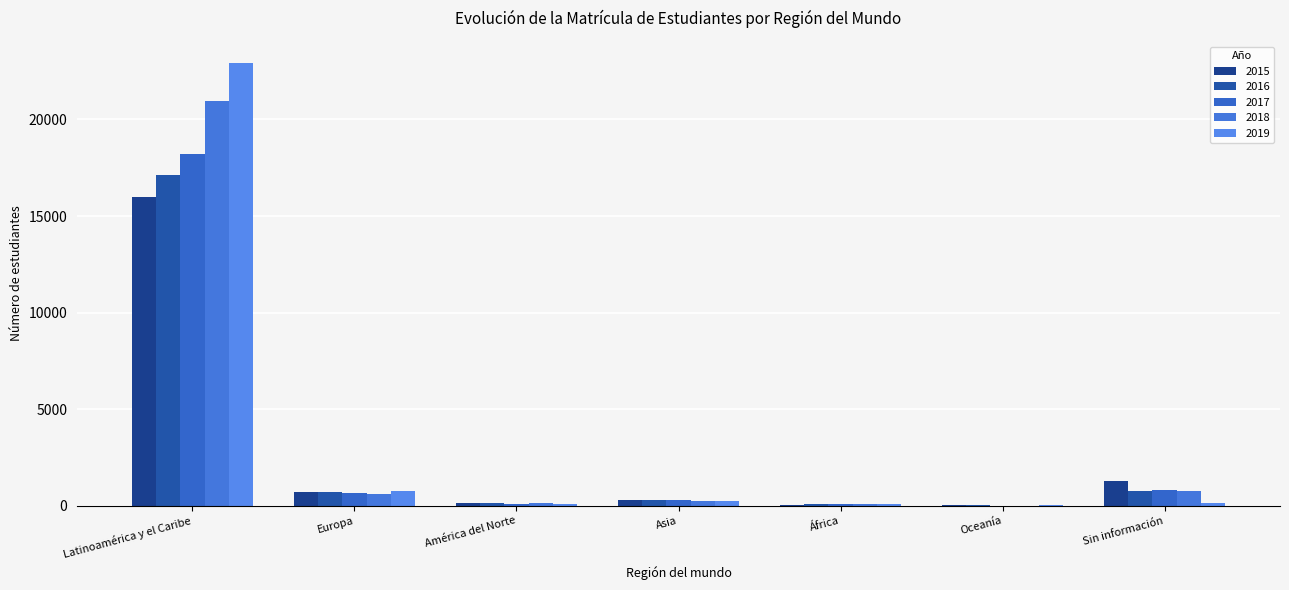

Which series has the largest total across all categories?

2019